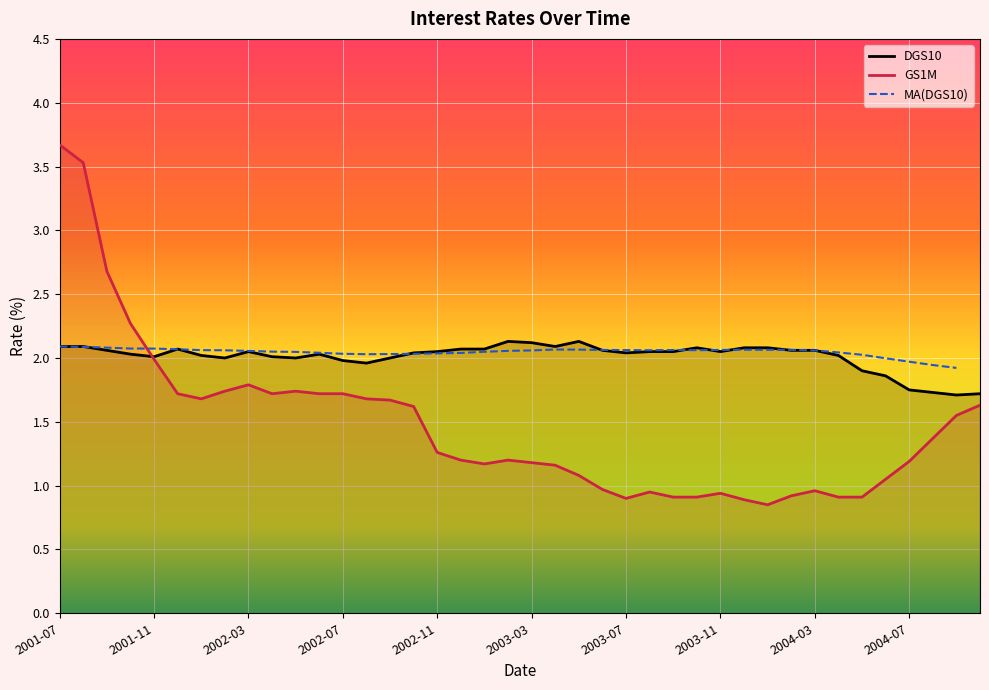

The value of GS1M at 2004-01 is 0.8. True or false?

True